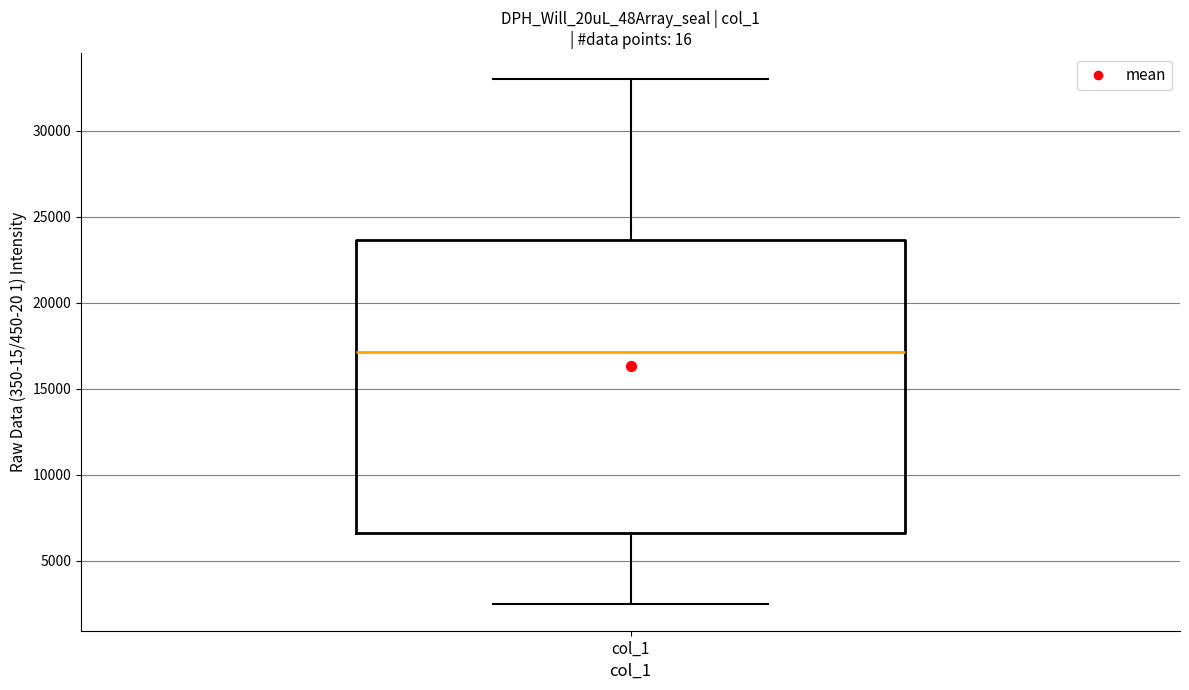

Where does the upper whisker of the box for col_1 end on the y-axis? The values are not printed on the chart, so give them approximately, as read against the axis.

33000